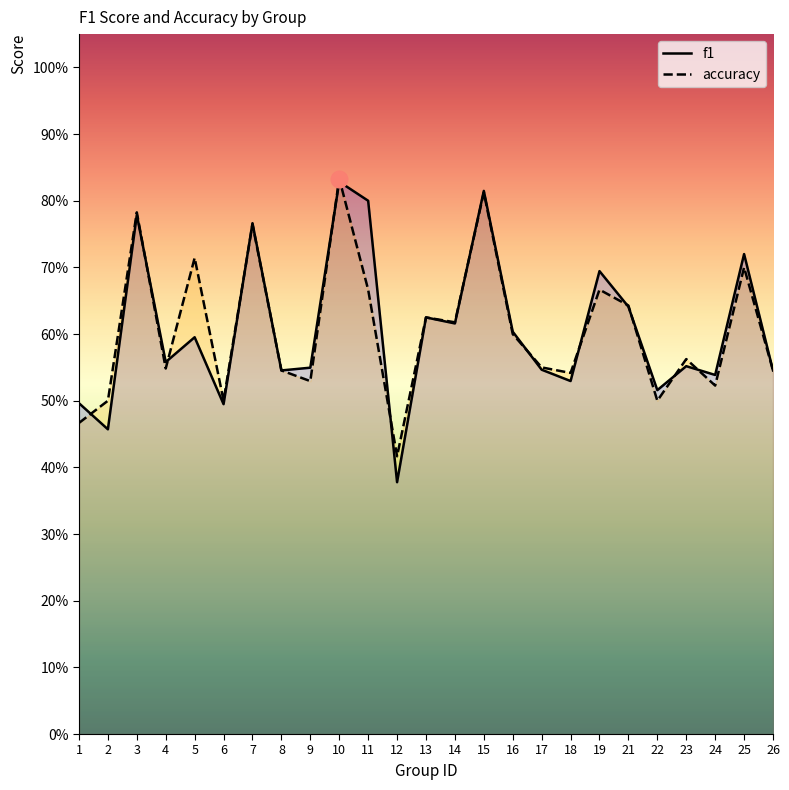

Rank the series by their maximum value, from lowest to highest.

f1, accuracy